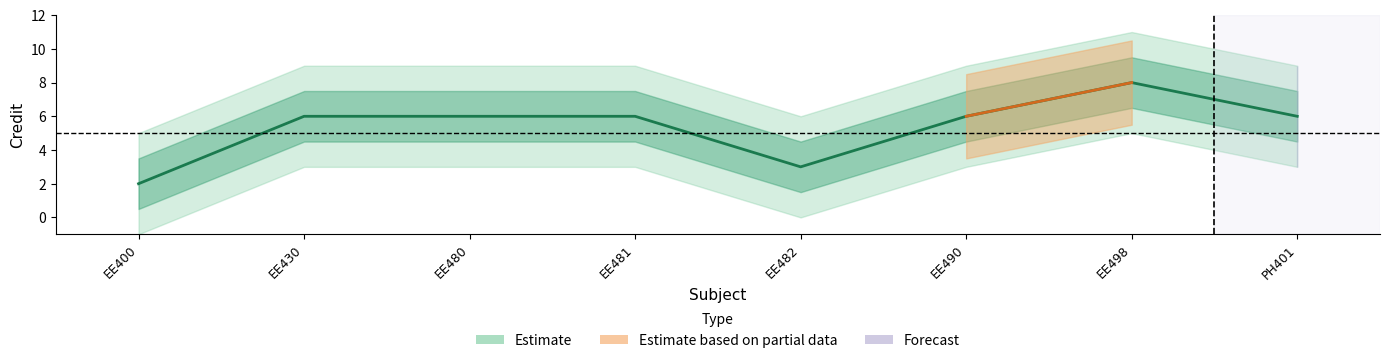

Between EE490 and EE480, which is larger?

EE490